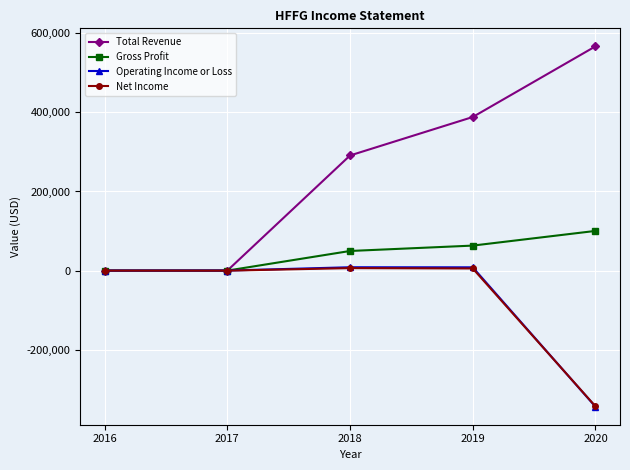

What is the sum of the Total Revenue values at 2018 and 2016?

291000